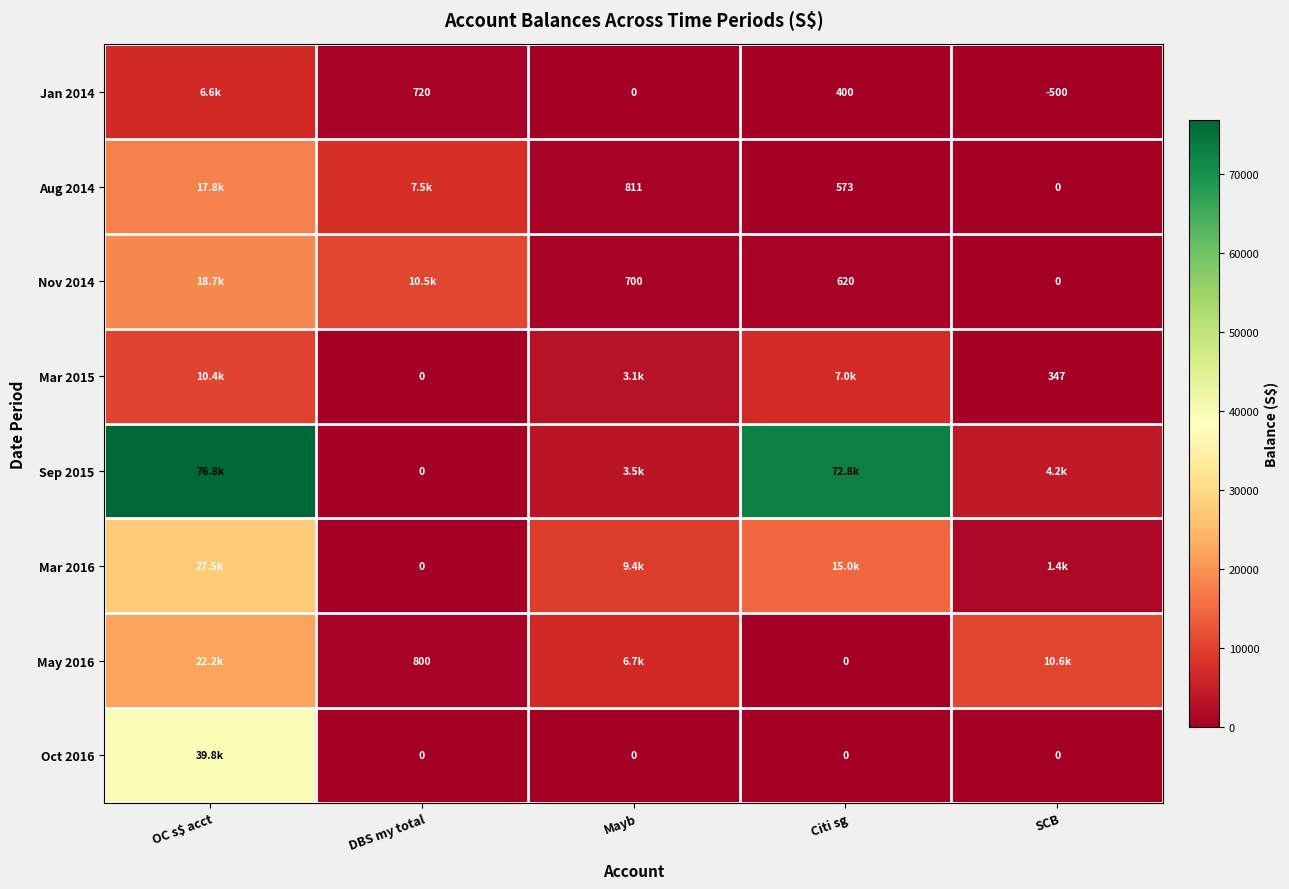

Is it true that Aug 2014 equals 811.0 at Mayb?

True